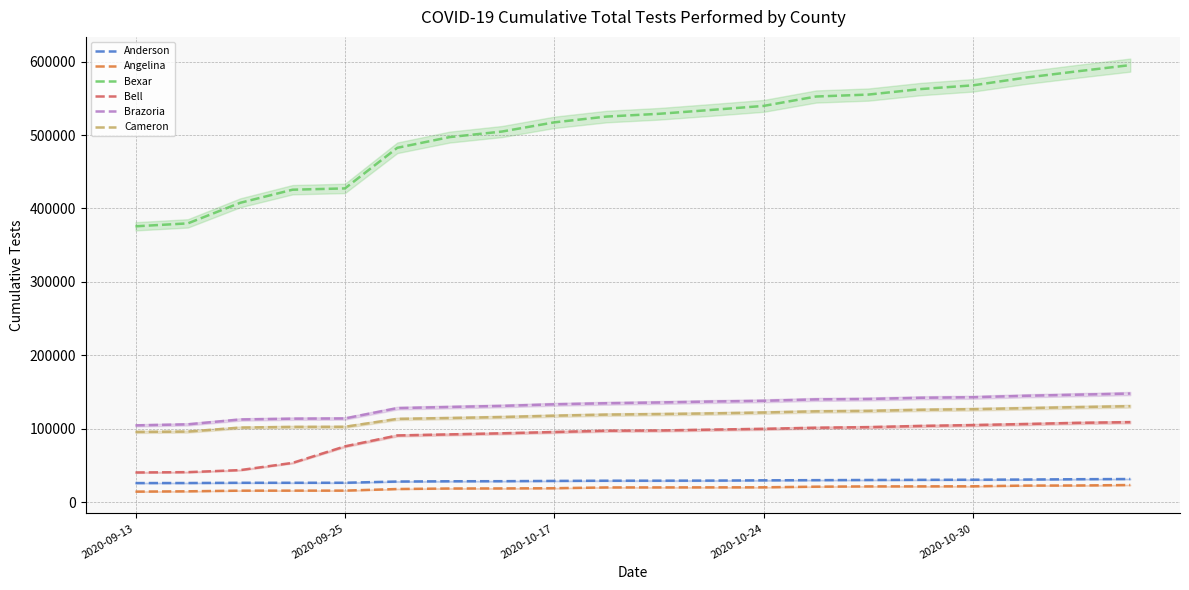

What is the minimum value for Bexar?

375721